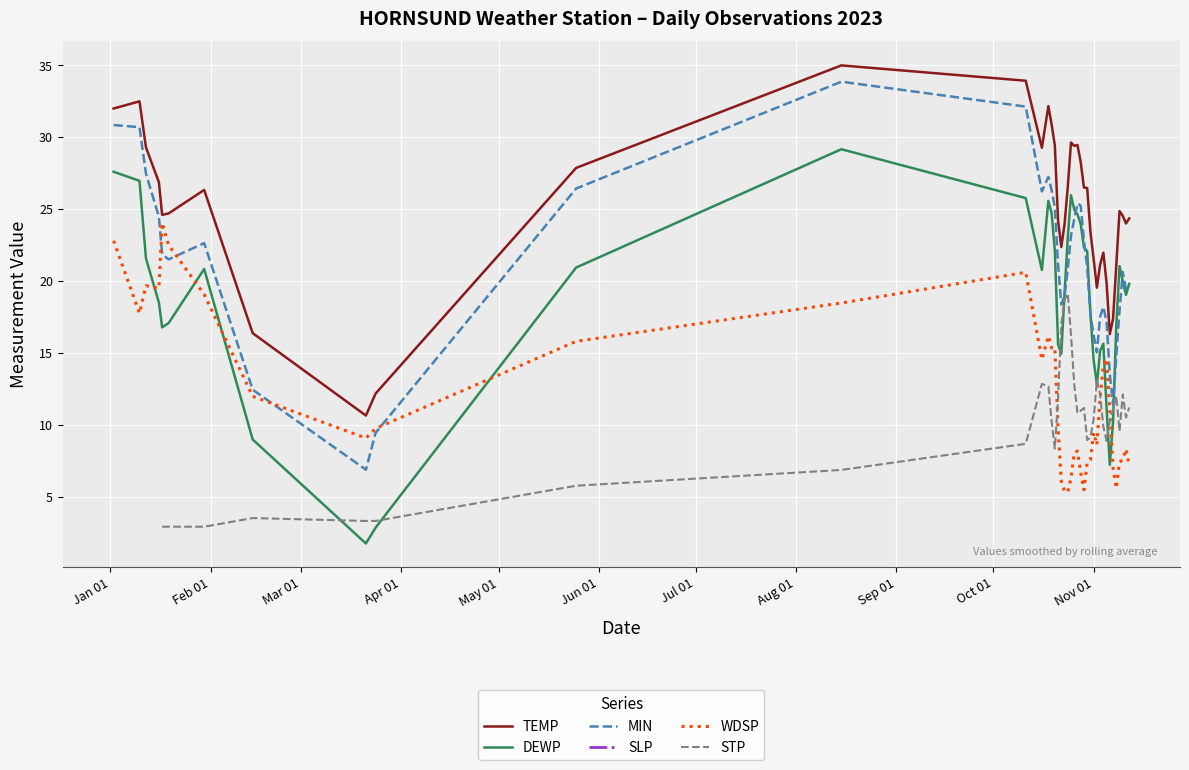

Which series has the largest total across all categories?

TEMP